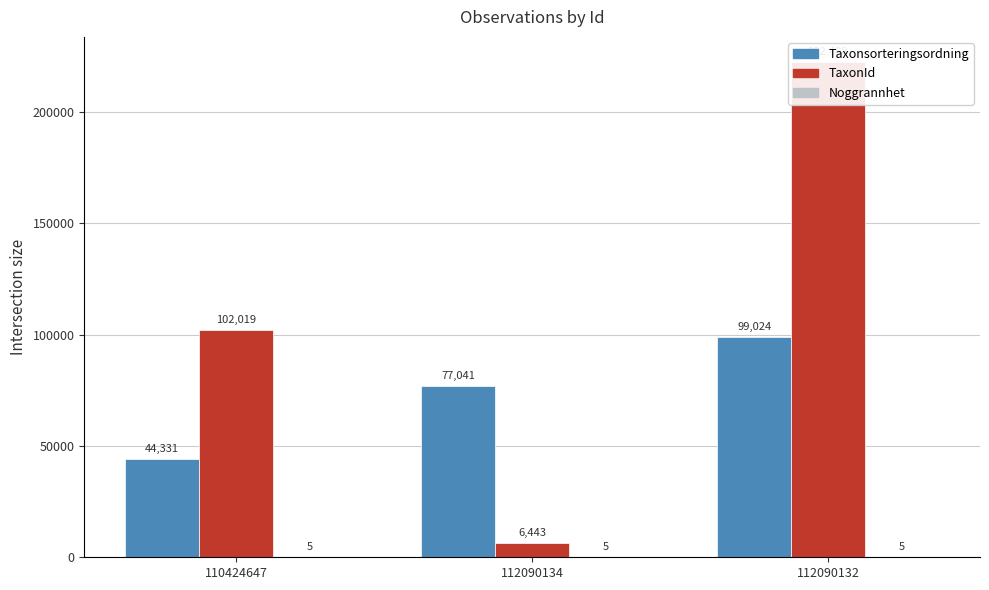

Between 112090134 and 112090132, which series saw the biggest shift?

TaxonId